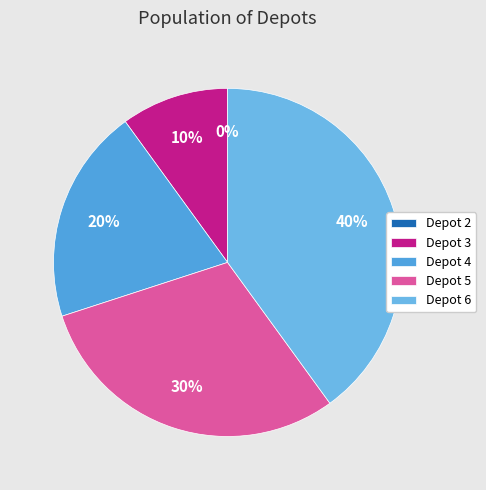

What portion of the pie excludes Depot 4?

80.0%